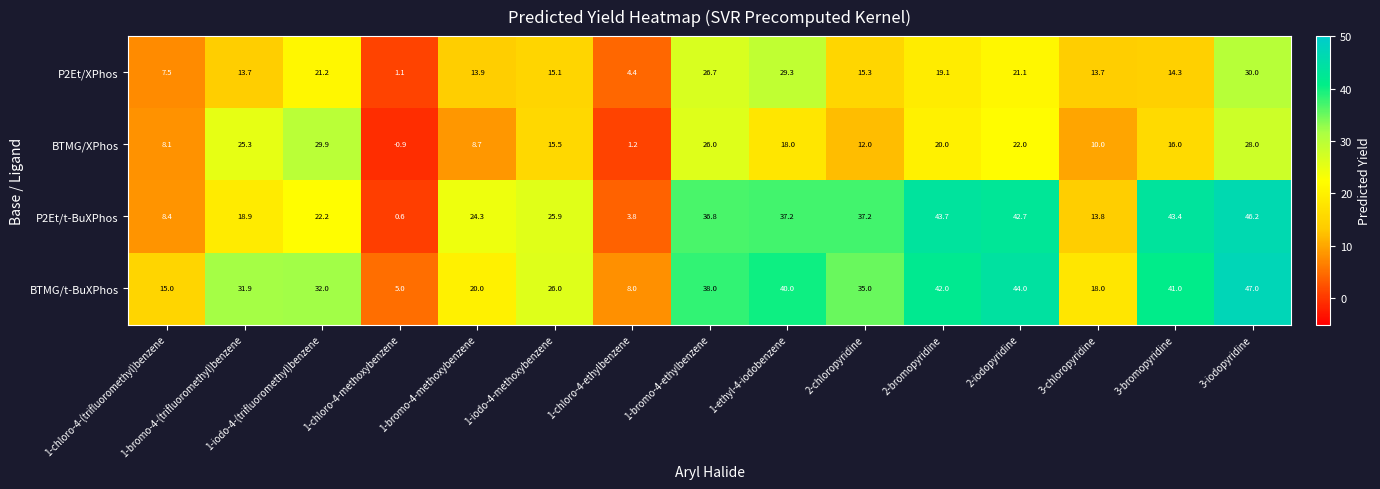

True or false: P2Et/t-BuXPhos has a value of 43.7 at 2-bromopyridine.

True